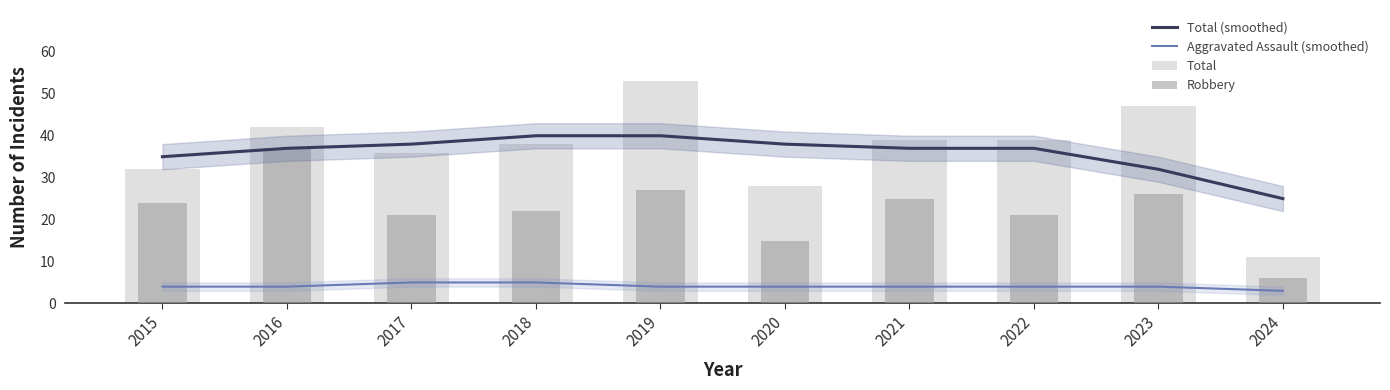

Between 2019 and 2022, which series saw the biggest shift?

Total